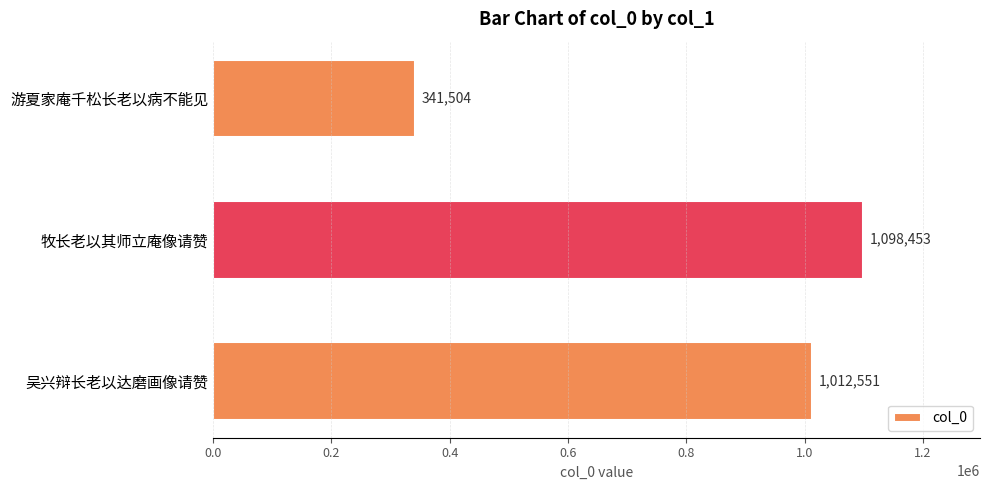

What is the smallest value displayed?

341504